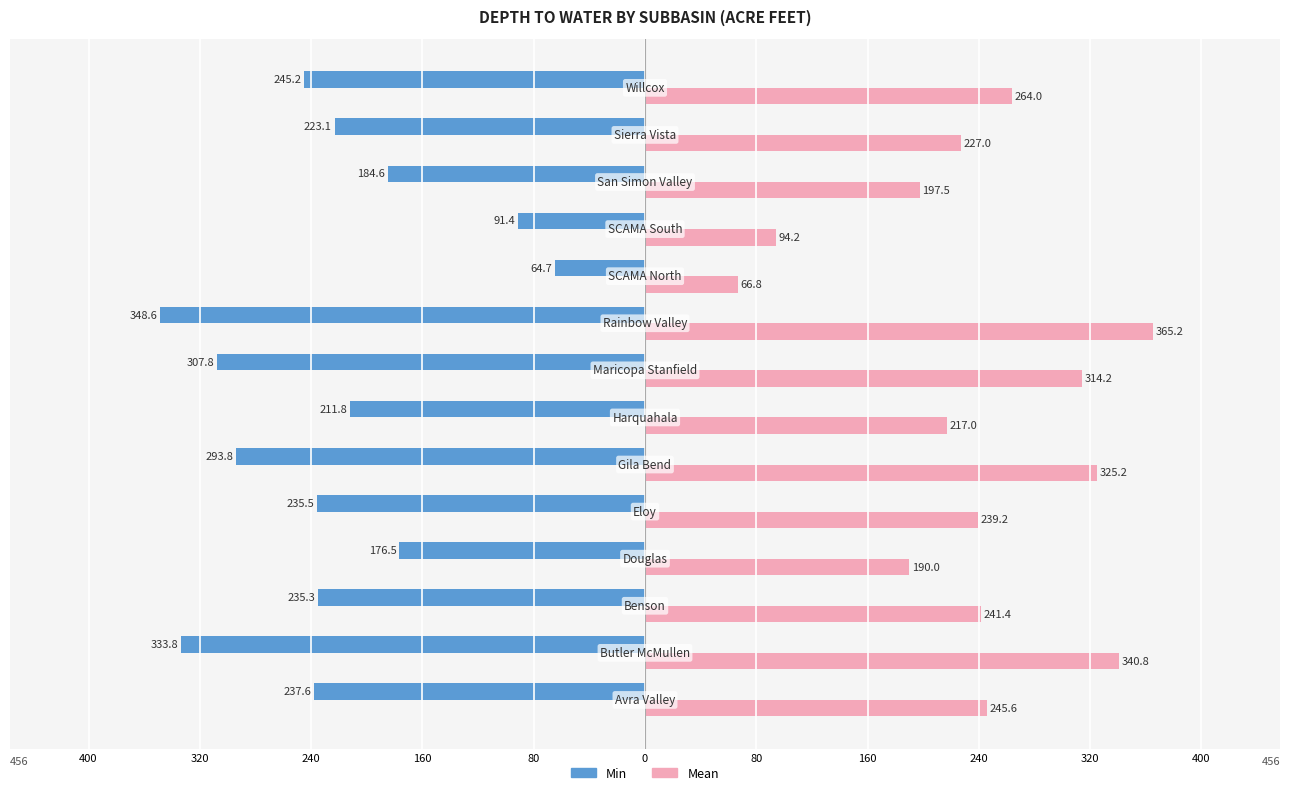

What is the difference between the maximum and minimum values in the Mean series?

298.4